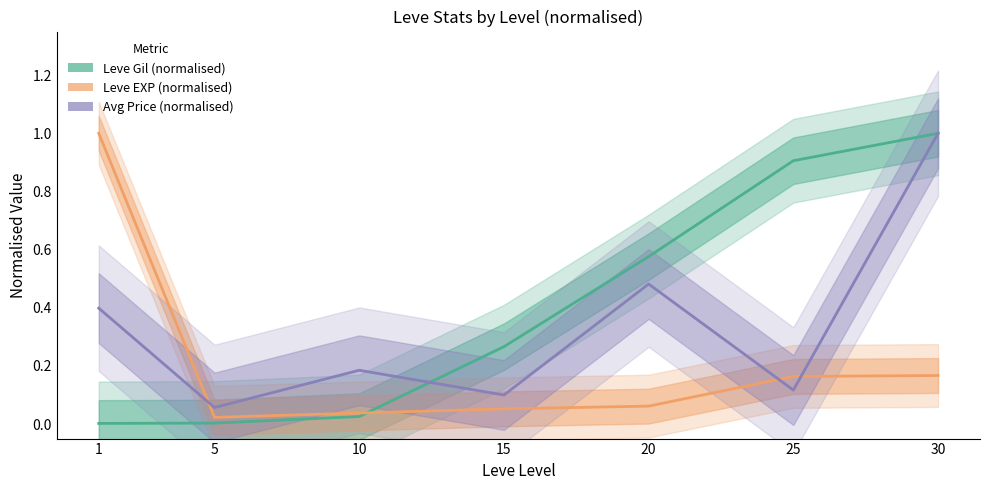

Rank the series at 5 from highest to lowest value.

Avg Price (normalised), Leve EXP (normalised), Leve Gil (normalised)